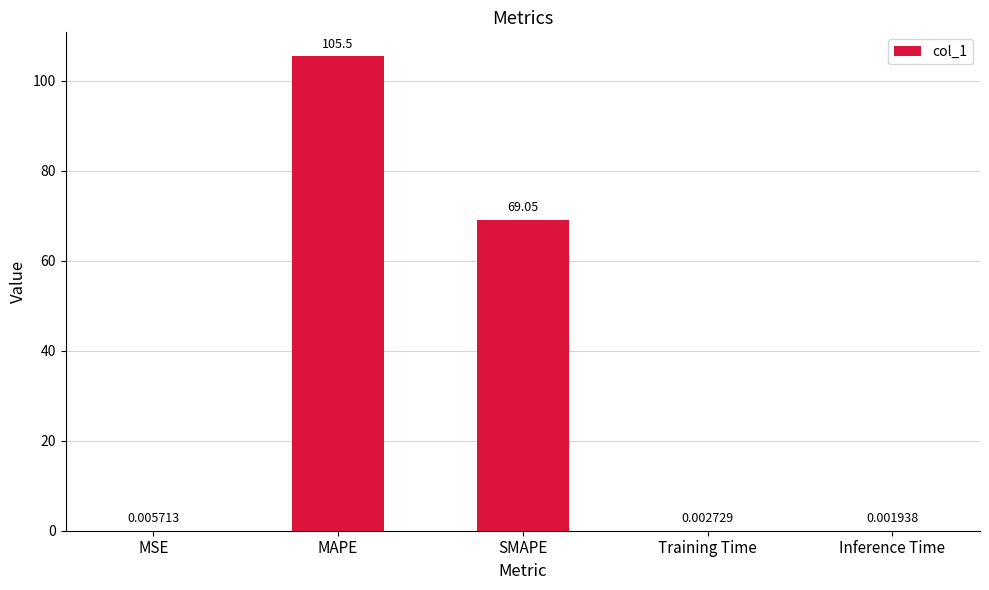

How many series are shown in this chart?

1